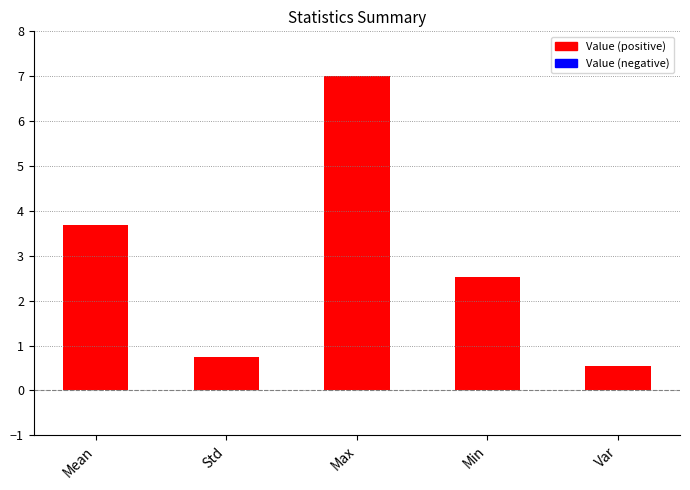

Reading left to right, extract all data points from this chart.

Mean=3.7	Std=0.7	Max=7.0	Min=2.5	Var=0.5